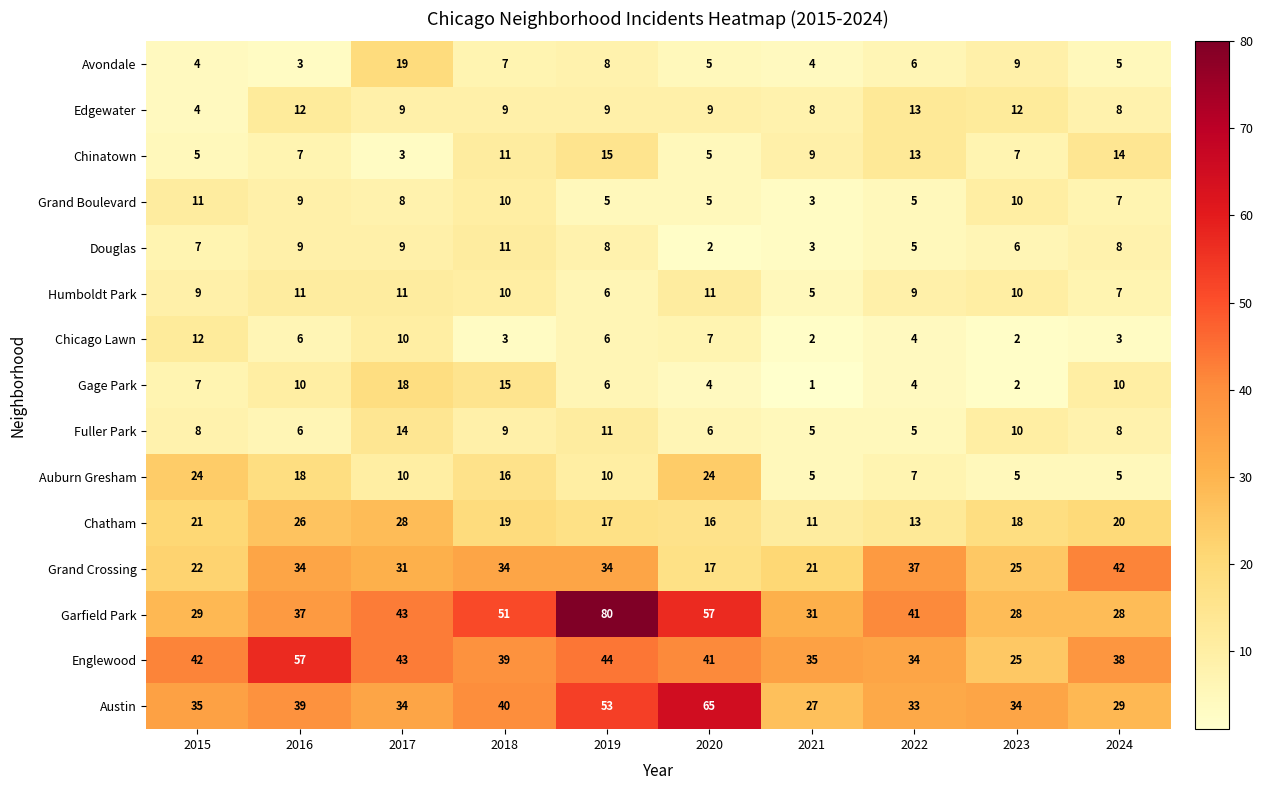

Between 2017 and 2022, which series saw the biggest shift?

Chatham